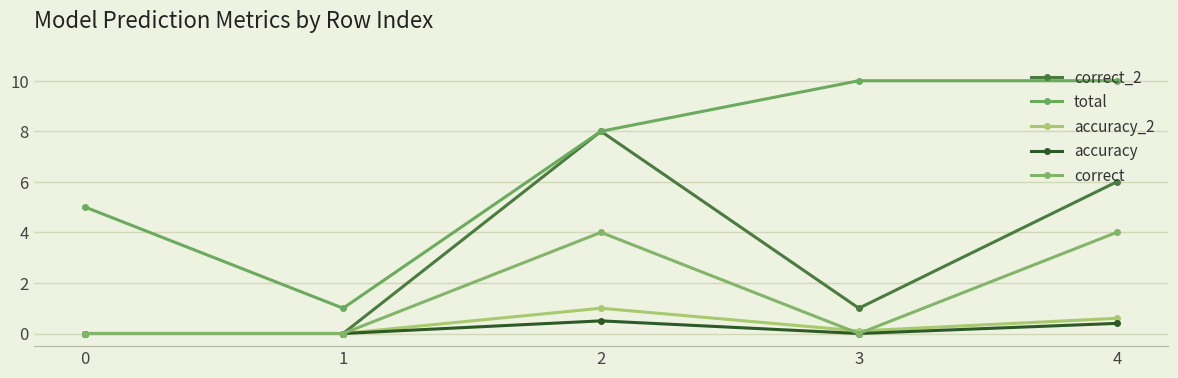

True or false: correct has more than 2 points higher than both neighbors.

False